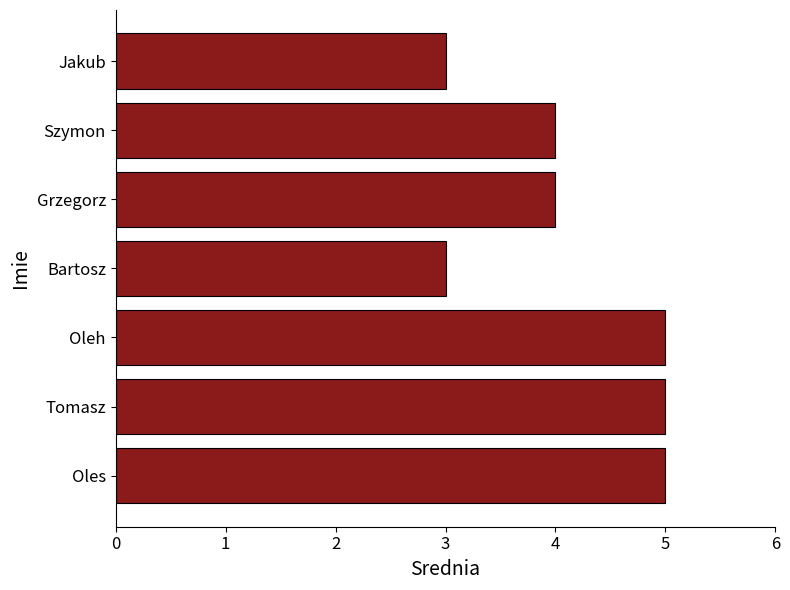

What value does the data have at Tomasz?

5